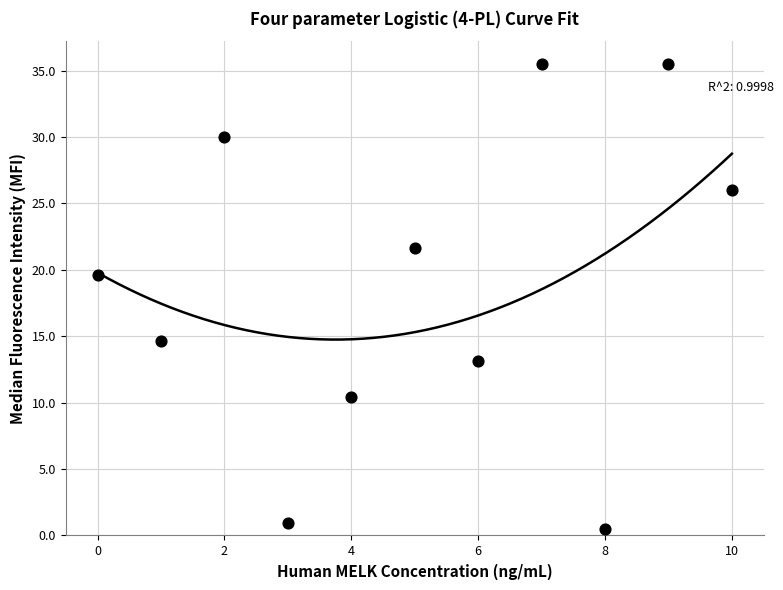

What is the range of Y values (max minus min)?

35.0